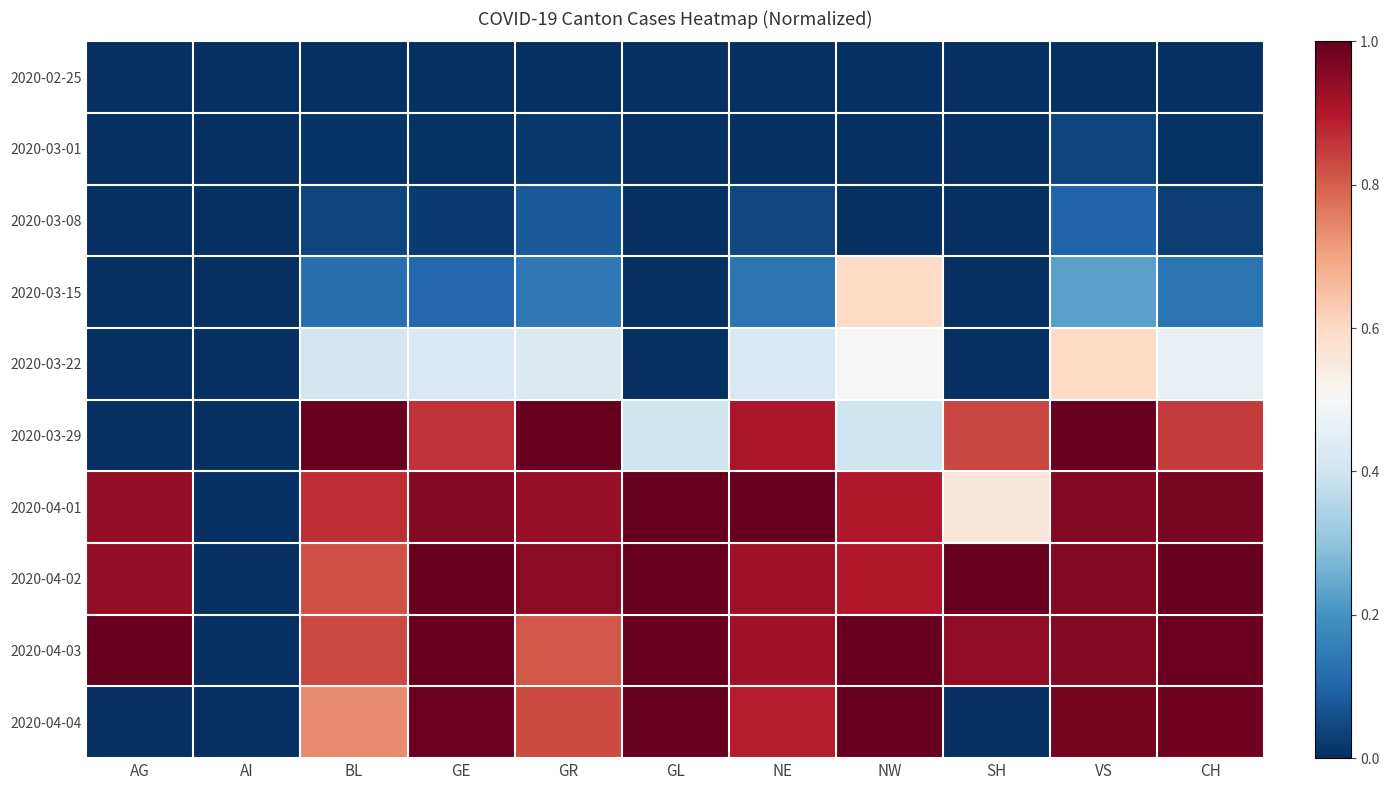

Reading left to right, what are all the values shown in this chart?

2020-02-25: AG=0.0	AI=0.0	BL=0.0	GE=0.0	GR=0.0	GL=0.0	NE=0.0	NW=0.0	SH=0.0	VS=0.0	CH=0.0
2020-03-01: AG=0.0	AI=0.0	BL=0.0	GE=0.0	GR=0.0	GL=0.0	NE=0.0	NW=0.0	SH=0.0	VS=0.0	CH=0.0
2020-03-08: AG=0.0	AI=0.0	BL=0.0	GE=0.0	GR=0.1	GL=0.0	NE=0.0	NW=0.0	SH=0.0	VS=0.1	CH=0.0
2020-03-15: AG=0.0	AI=0.0	BL=0.1	GE=0.1	GR=0.1	GL=0.0	NE=0.1	NW=0.6	SH=0.0	VS=0.2	CH=0.1
2020-03-22: AG=0.0	AI=0.0	BL=0.4	GE=0.4	GR=0.4	GL=0.0	NE=0.4	NW=0.5	SH=0.0	VS=0.6	CH=0.5
2020-03-29: AG=0.0	AI=0.0	BL=1.0	GE=0.9	GR=1.0	GL=0.4	NE=0.9	NW=0.4	SH=0.8	VS=1.0	CH=0.8
2020-04-01: AG=0.9	AI=0.0	BL=0.9	GE=1.0	GR=0.9	GL=1.0	NE=1.0	NW=0.9	SH=0.6	VS=1.0	CH=1.0
2020-04-02: AG=0.9	AI=0.0	BL=0.8	GE=1.0	GR=1.0	GL=1.0	NE=0.9	NW=0.9	SH=1.0	VS=1.0	CH=1.0
2020-04-03: AG=1.0	AI=0.0	BL=0.8	GE=1.0	GR=0.8	GL=1.0	NE=0.9	NW=1.0	SH=0.9	VS=1.0	CH=1.0
2020-04-04: AG=0.0	AI=0.0	BL=0.7	GE=1.0	GR=0.8	GL=1.0	NE=0.9	NW=1.0	SH=0.0	VS=1.0	CH=1.0